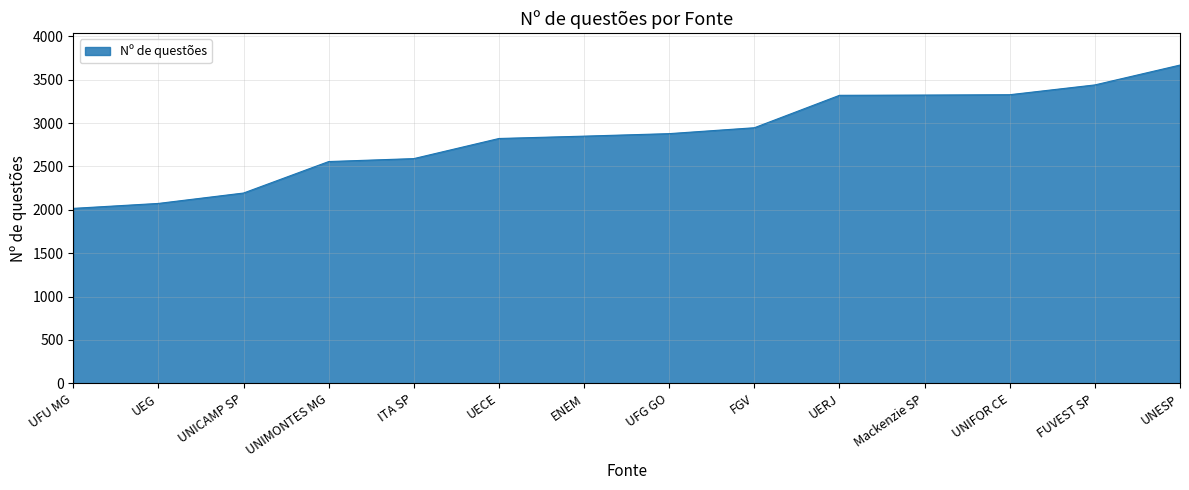

What is the sum of all values?

40016